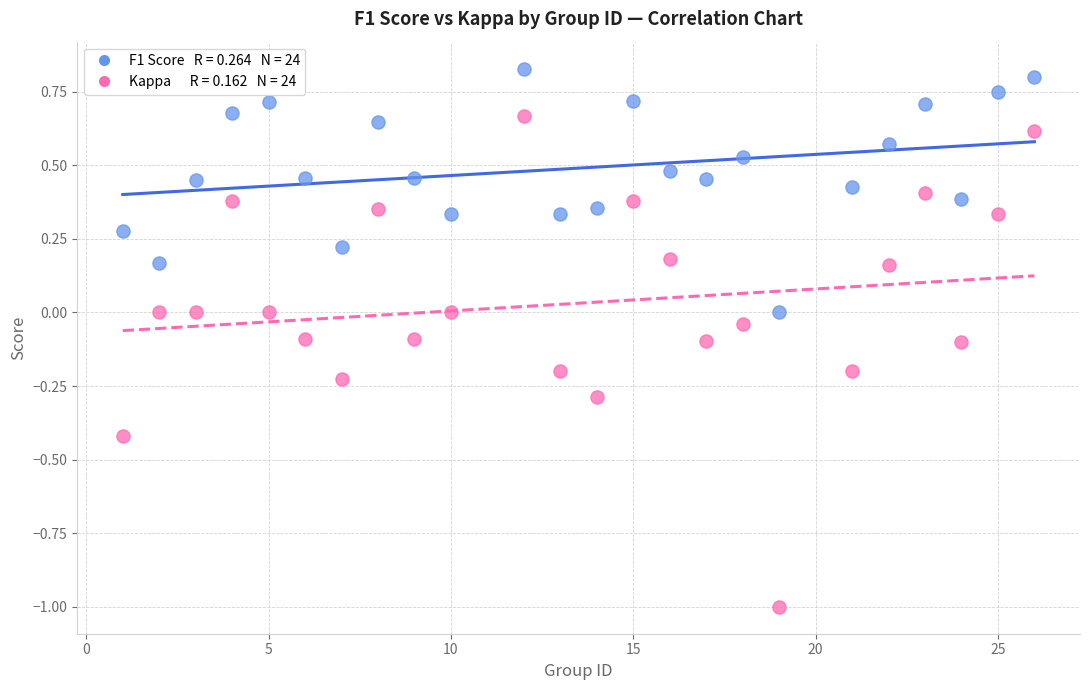

Across all data points, what is the range of X values (max minus min)?

25.0